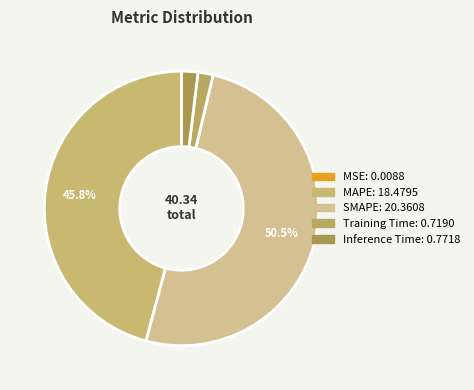

Does SMAPE account for over 50% of the chart?

Yes